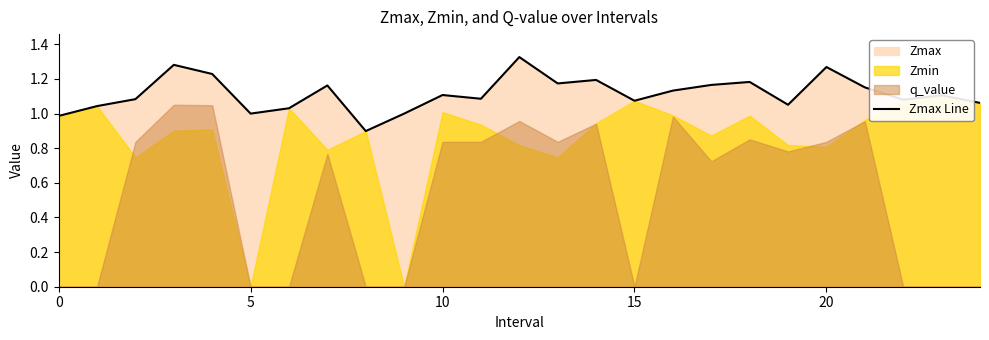

What is the greatest value displayed?

1.3